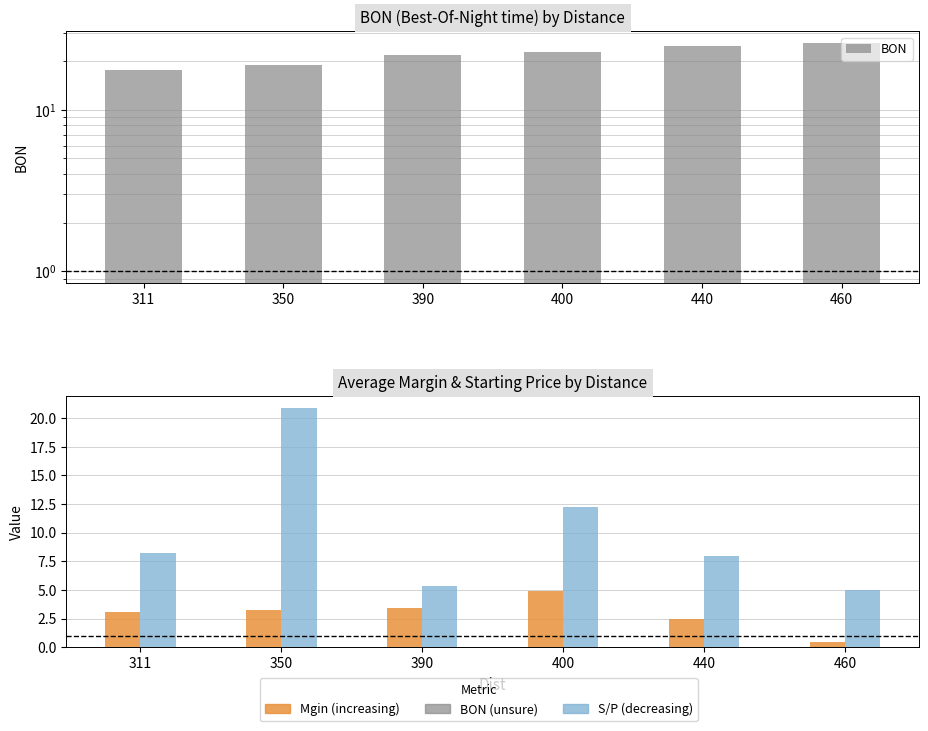

Rank the series by their maximum value, from lowest to highest.

Mgin, S/P, BON